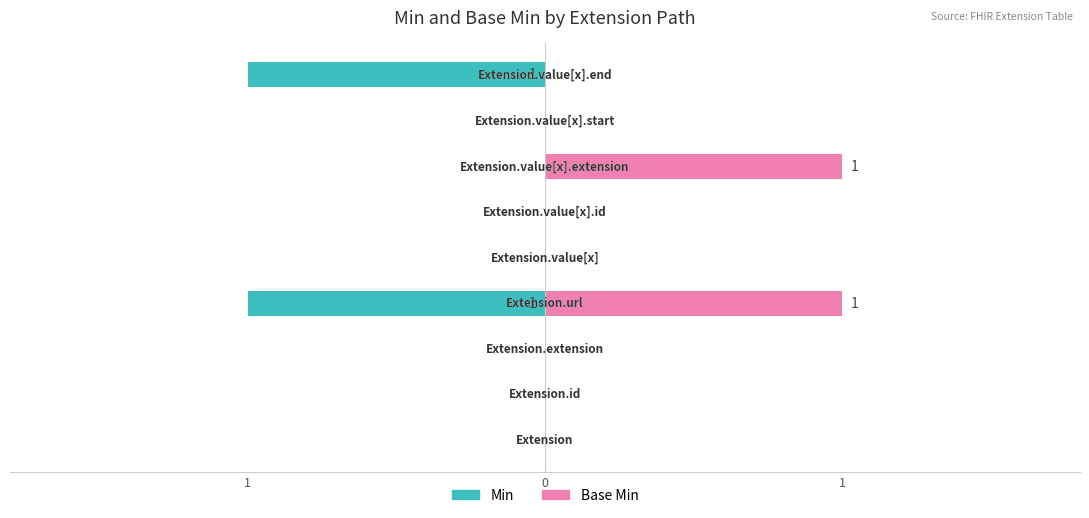

The value of Base Min at 0 is 0. True or false?

True